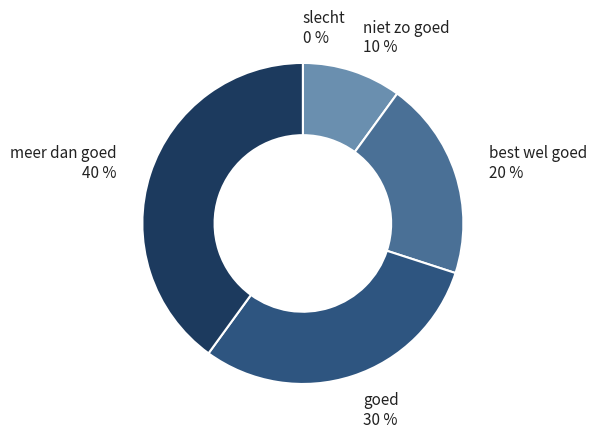

Do meer dan goed and best wel goed together represent more than half of the pie?

Yes